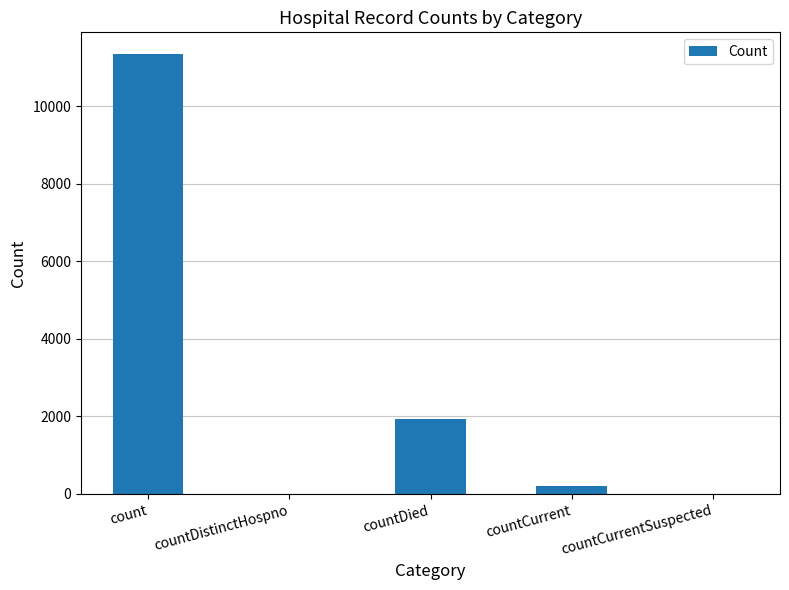

What is the maximum value shown in the chart?

11338